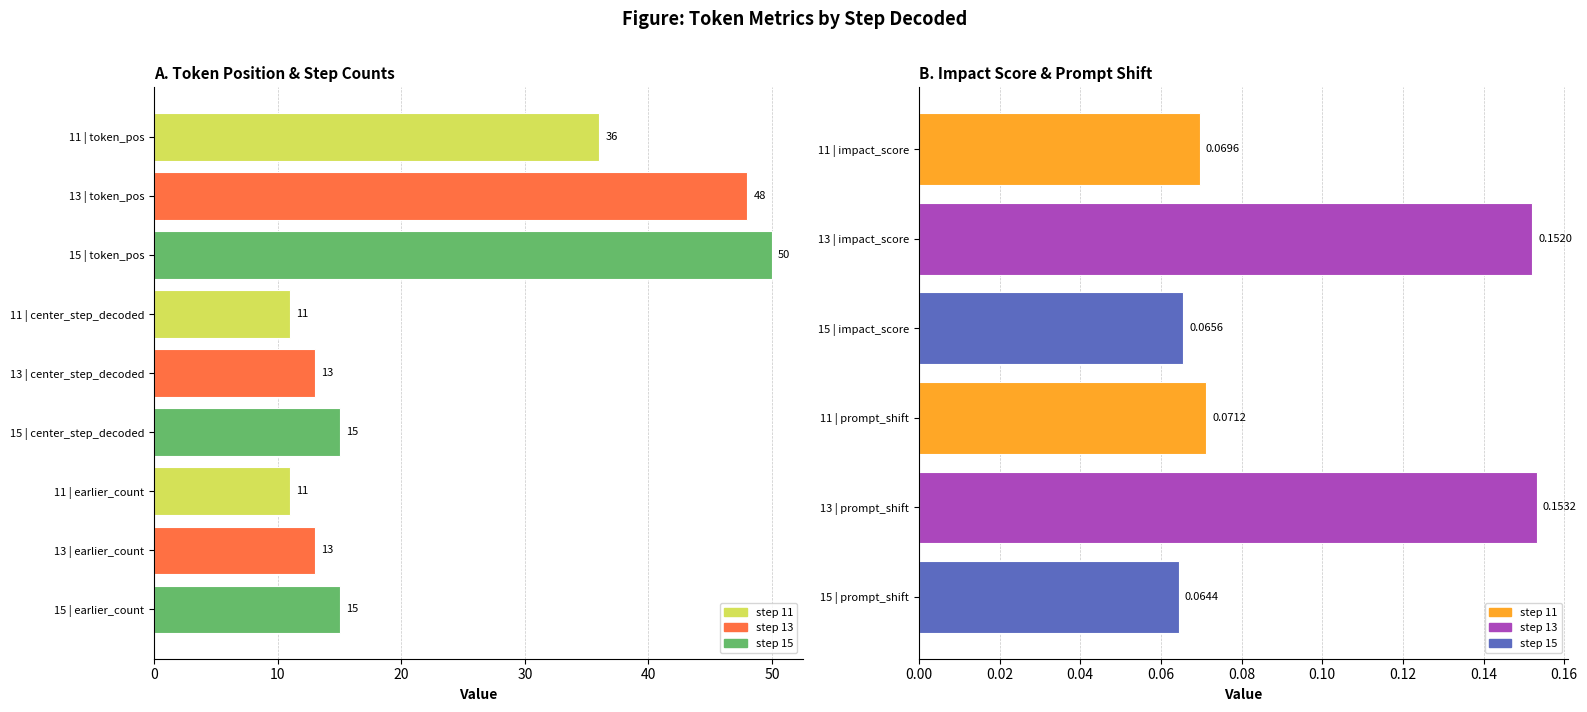

Between 11 and 13, which is larger?

13